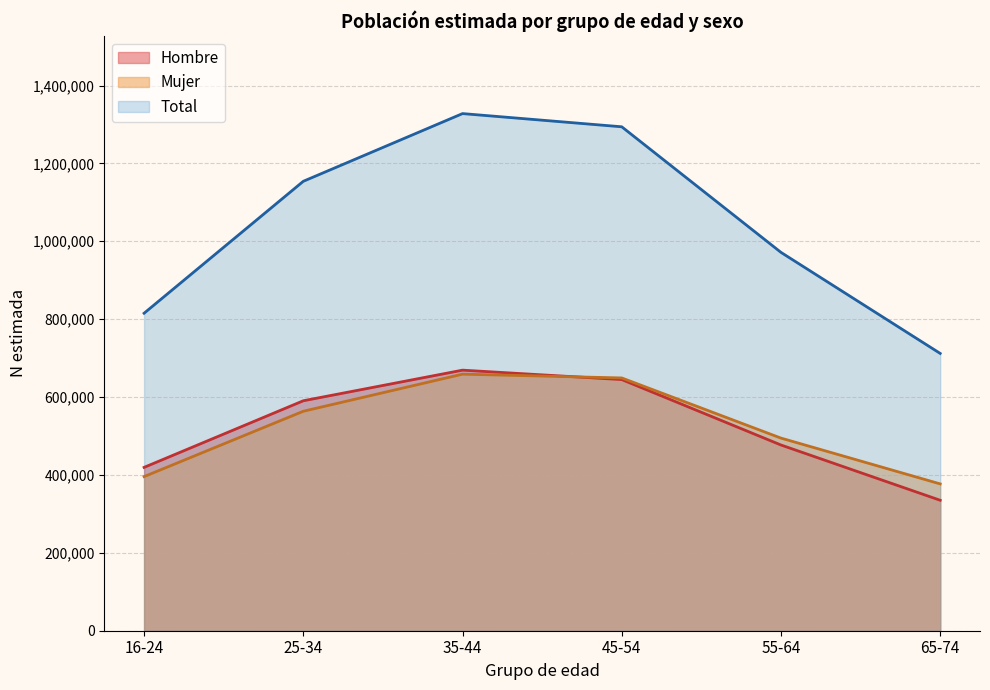

At which label does Hombre first exceed 590496?

35-44